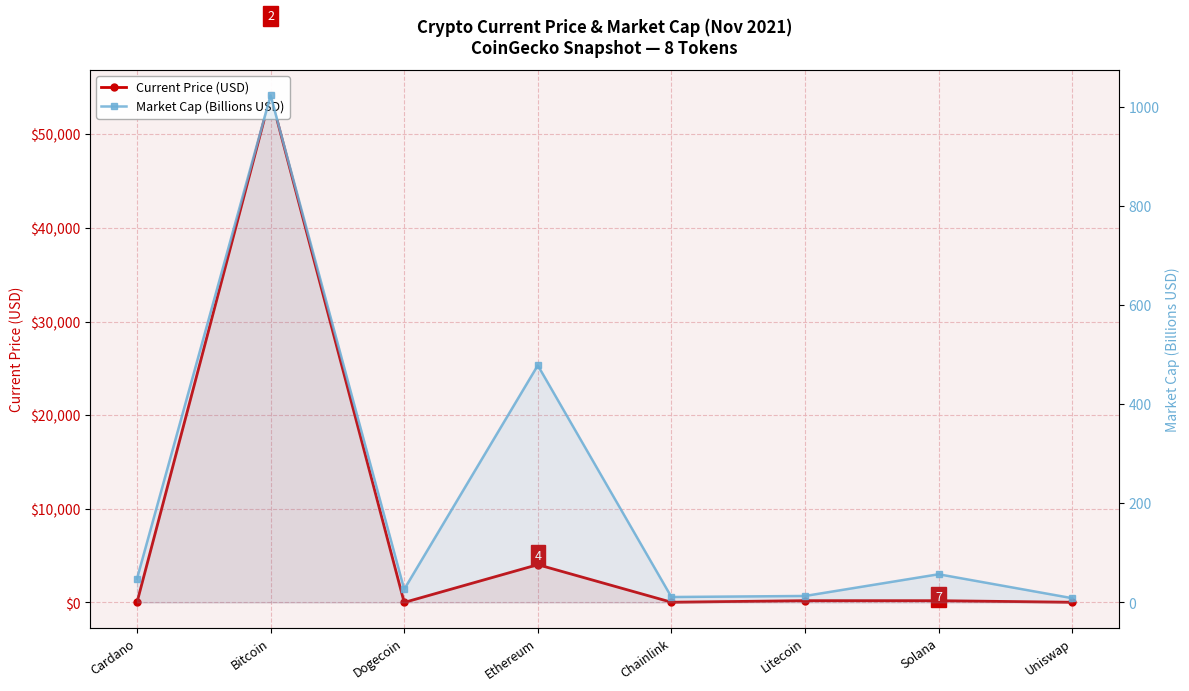

At which category is the sum across all series the highest?

Bitcoin